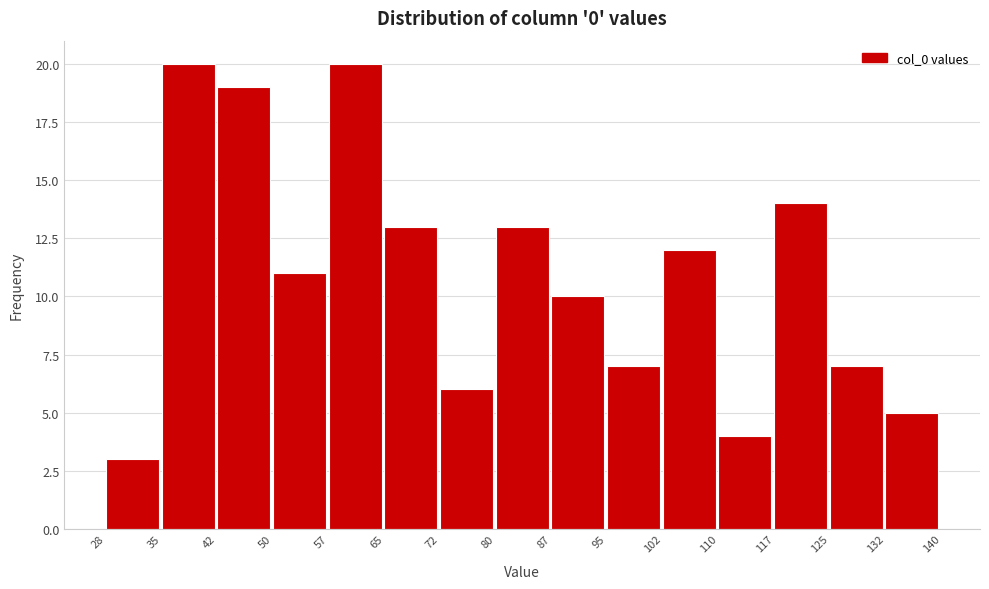

How tall is the bar that spans 57 to 65 on the x-axis? The values are not printed on the chart, so give them approximately, as read against the axis.

20